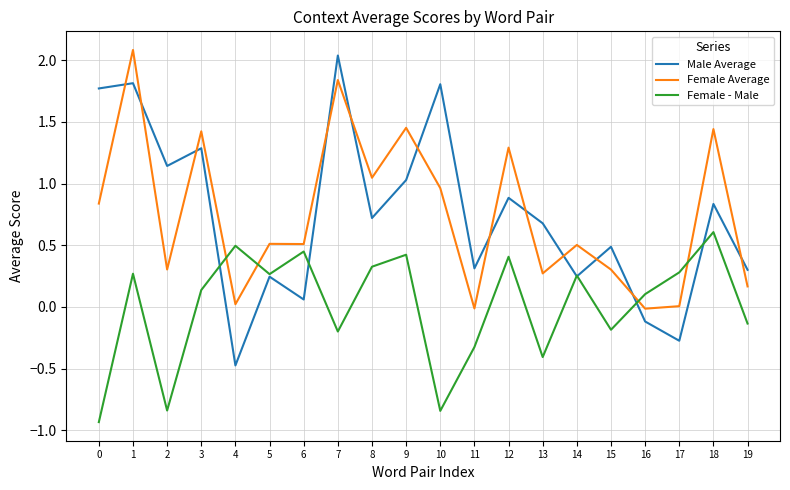

True or false: Male Average has more than 1 points higher than both neighbors.

True